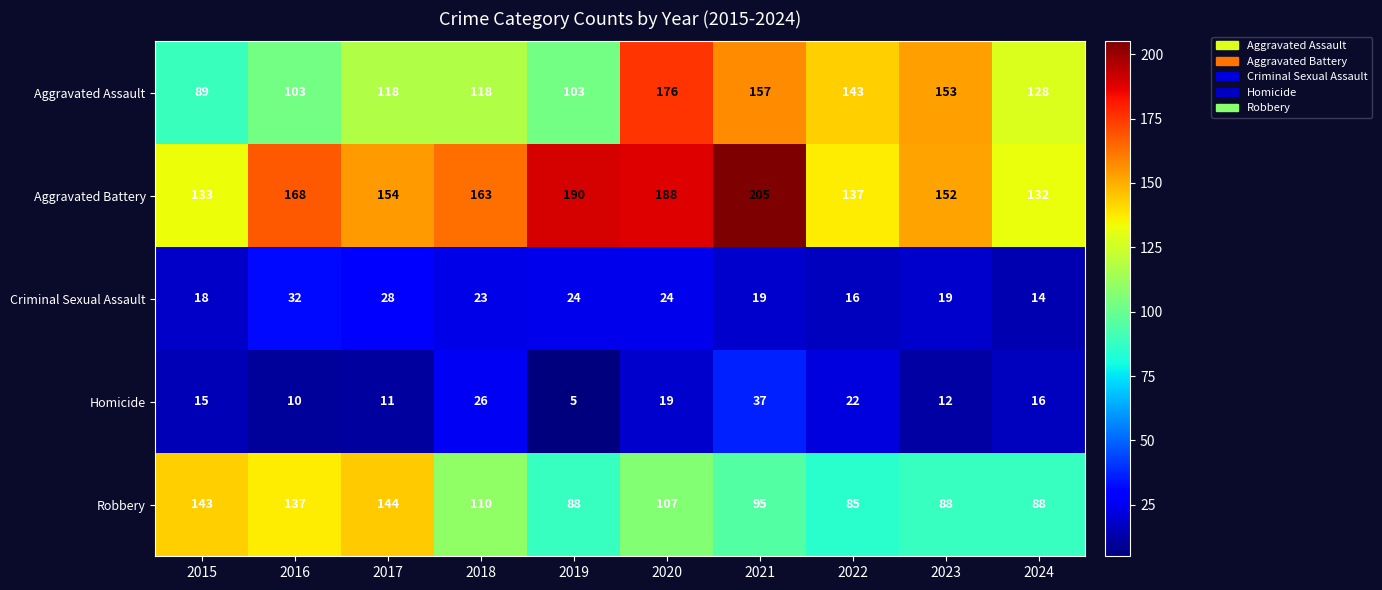

What is the sum of all Aggravated Battery values?

1622